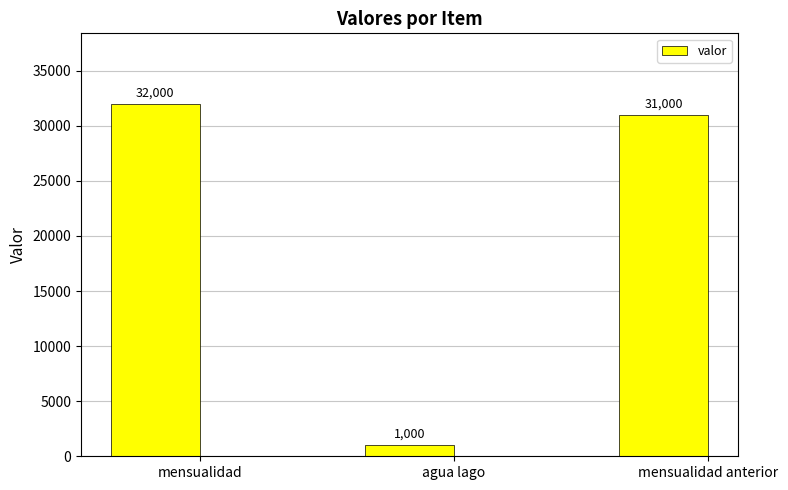

Which label corresponds to the largest value in the chart?

mensualidad